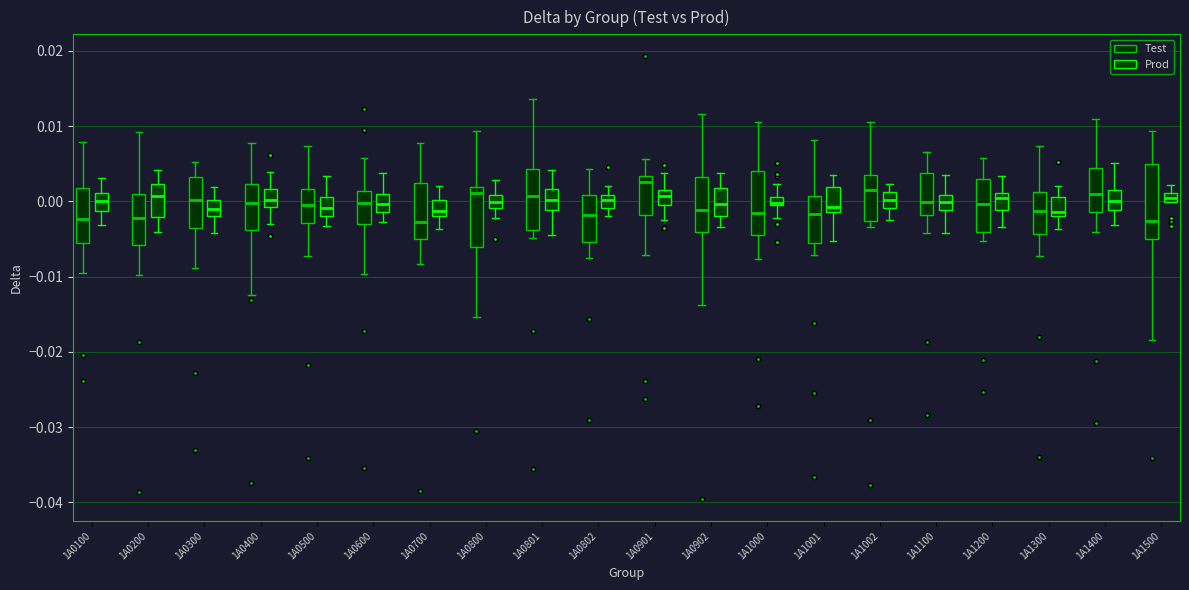

Which box is the tallest, from its lower edge to its upper edge?

1A1500 (Test)